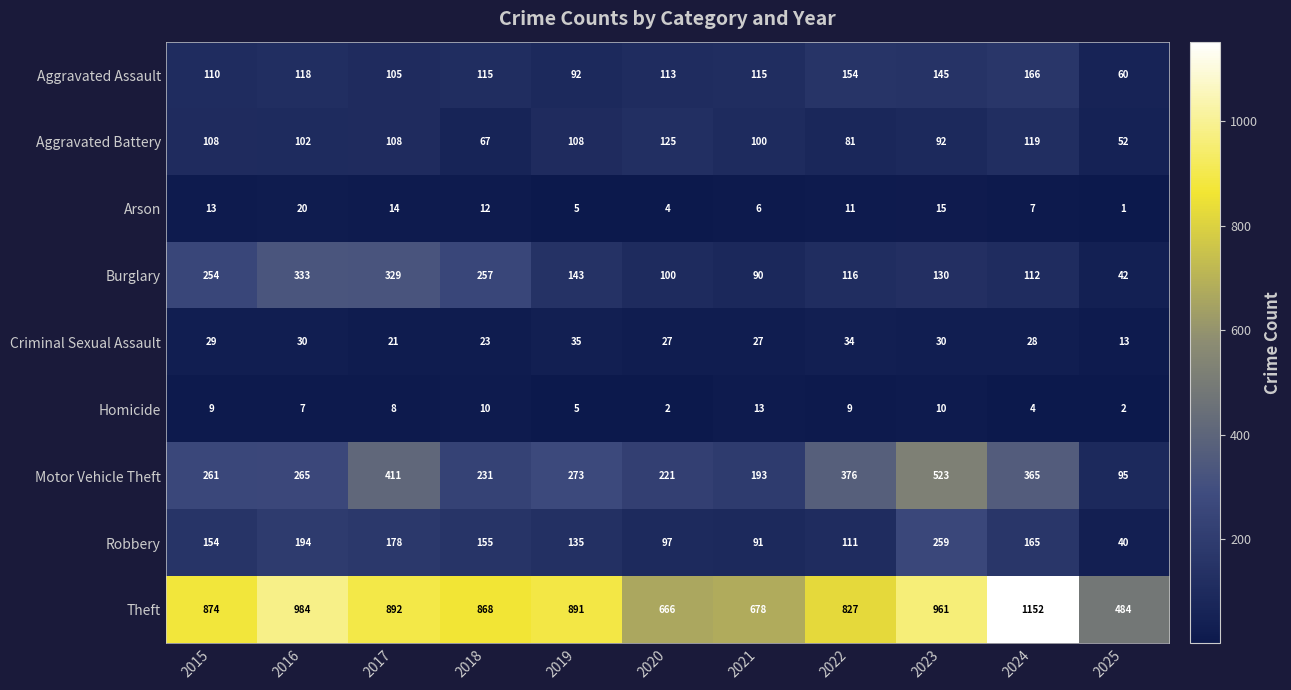

Is it true that Criminal Sexual Assault equals 34 at 2022?

True